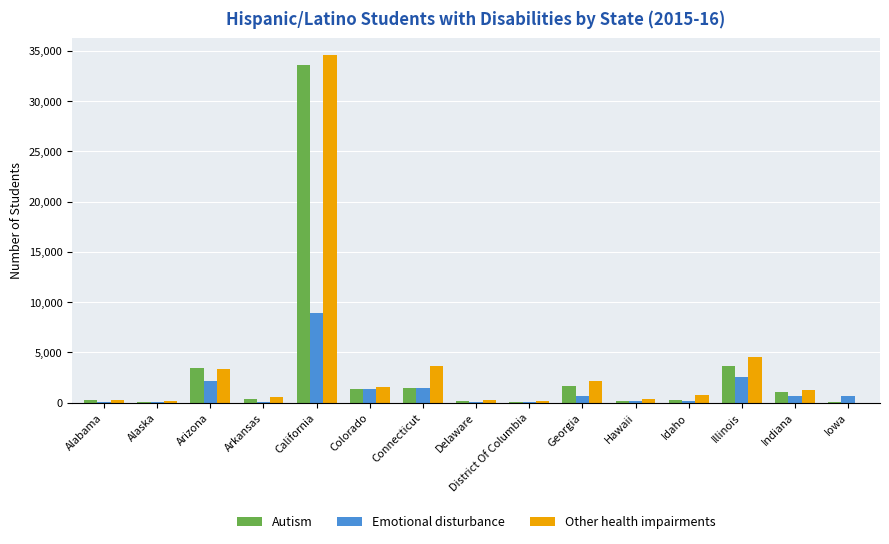

What is the highest value of the Emotional disturbance series?

8954